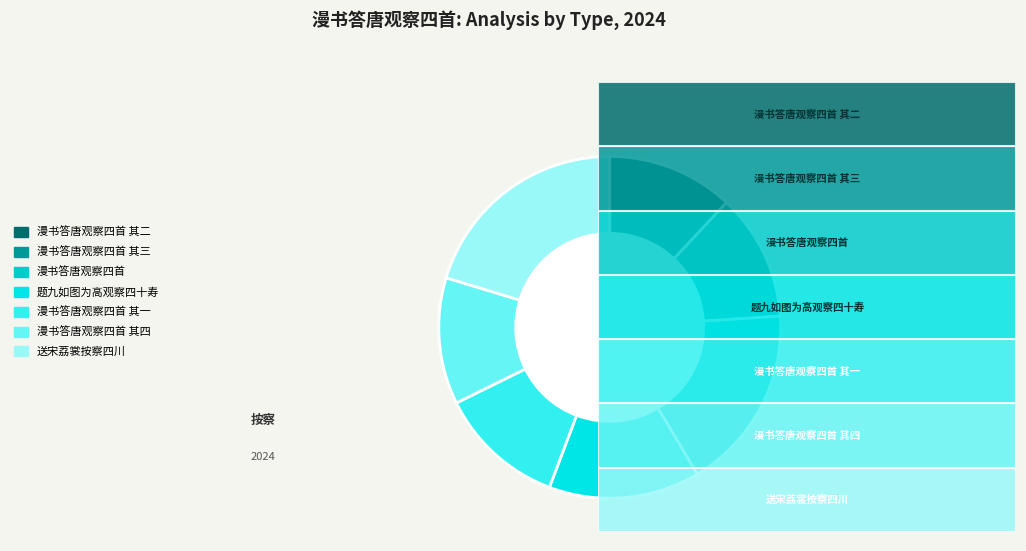

How much of the chart is everything except 题九如图为高观察四十寿?

85.7%